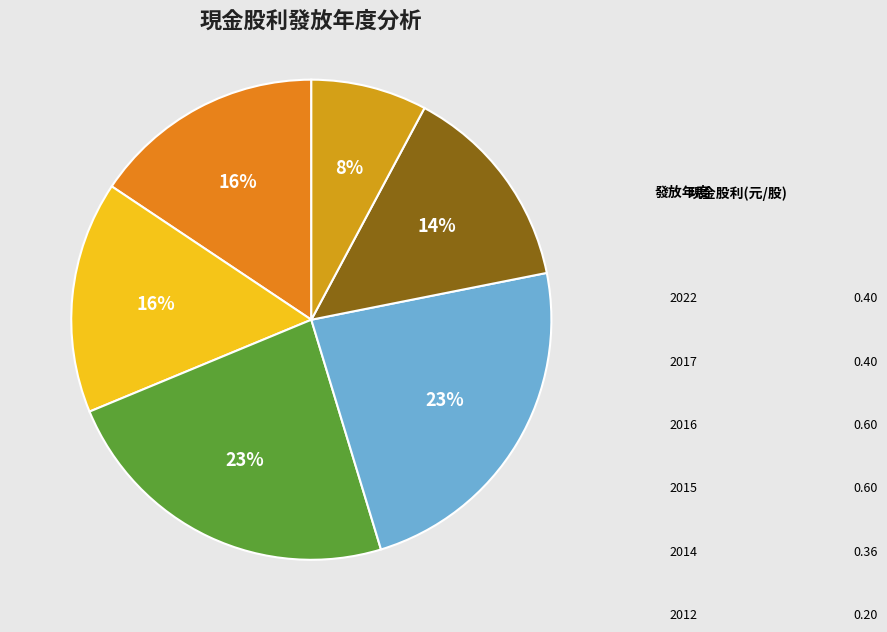

To the nearest percent, what portion does 2014 represent?

14%